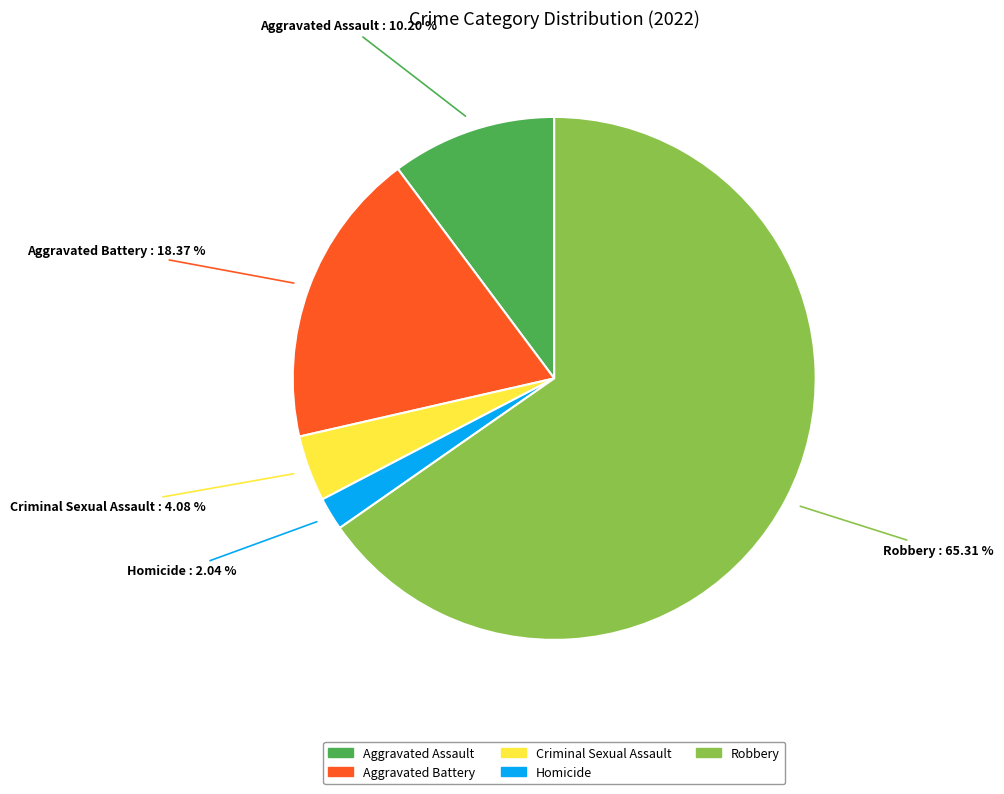

What is the smallest slice in the pie chart?

Homicide